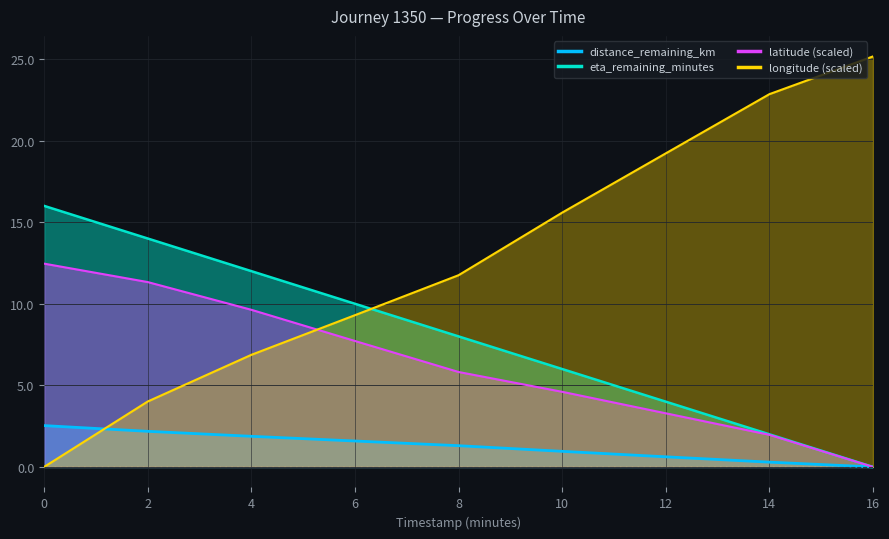

What position from the left is 2.0?

2